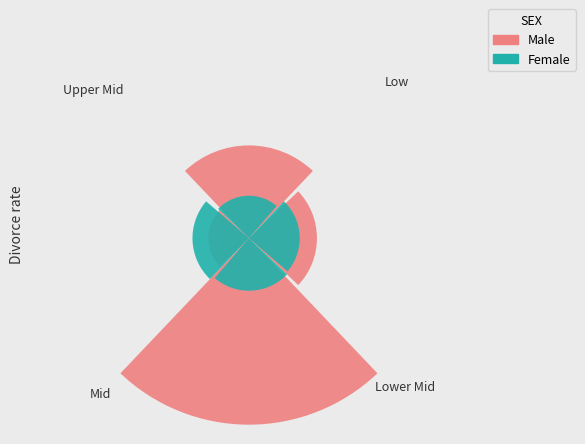

To the nearest percent, what is the difference between the largest and smallest slice percentages?

7%